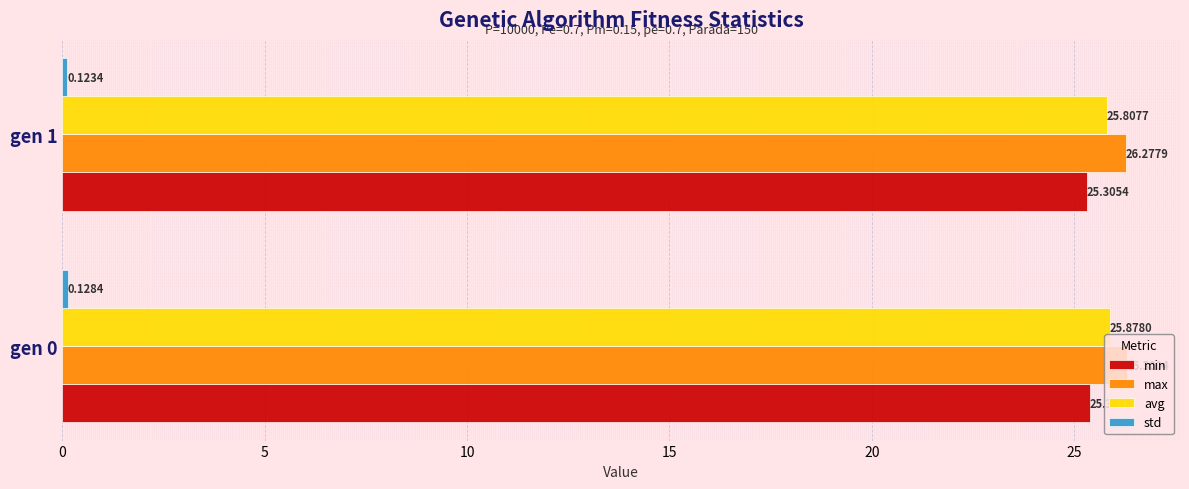

What is the minimum value for max?

26.3